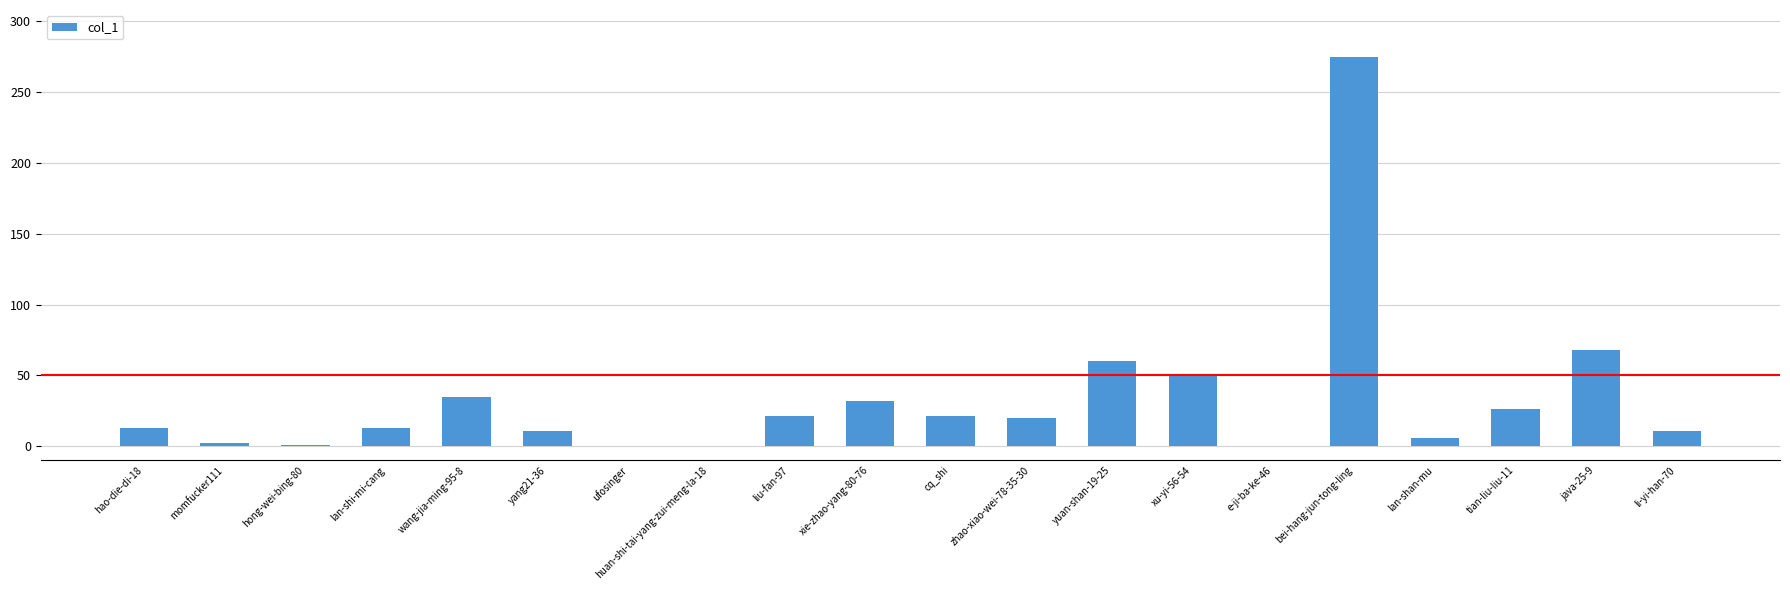

What is the change in value from lan-shi-mi-cang to wang-jia-ming-95-8?

+22